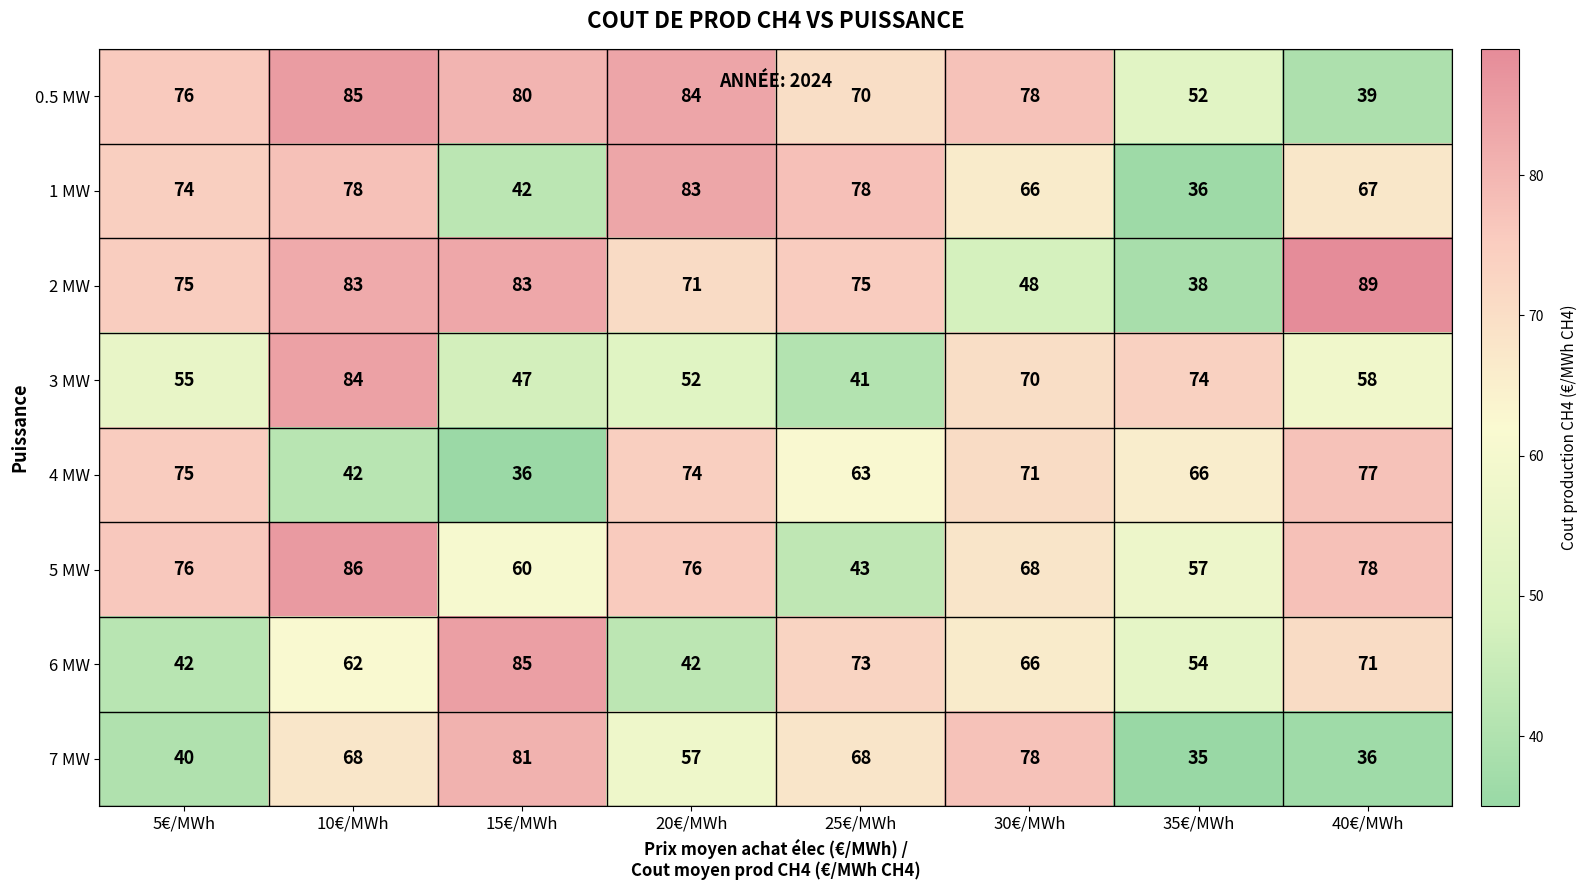

Where does the 6 MW series first go above 66?

15€/MWh